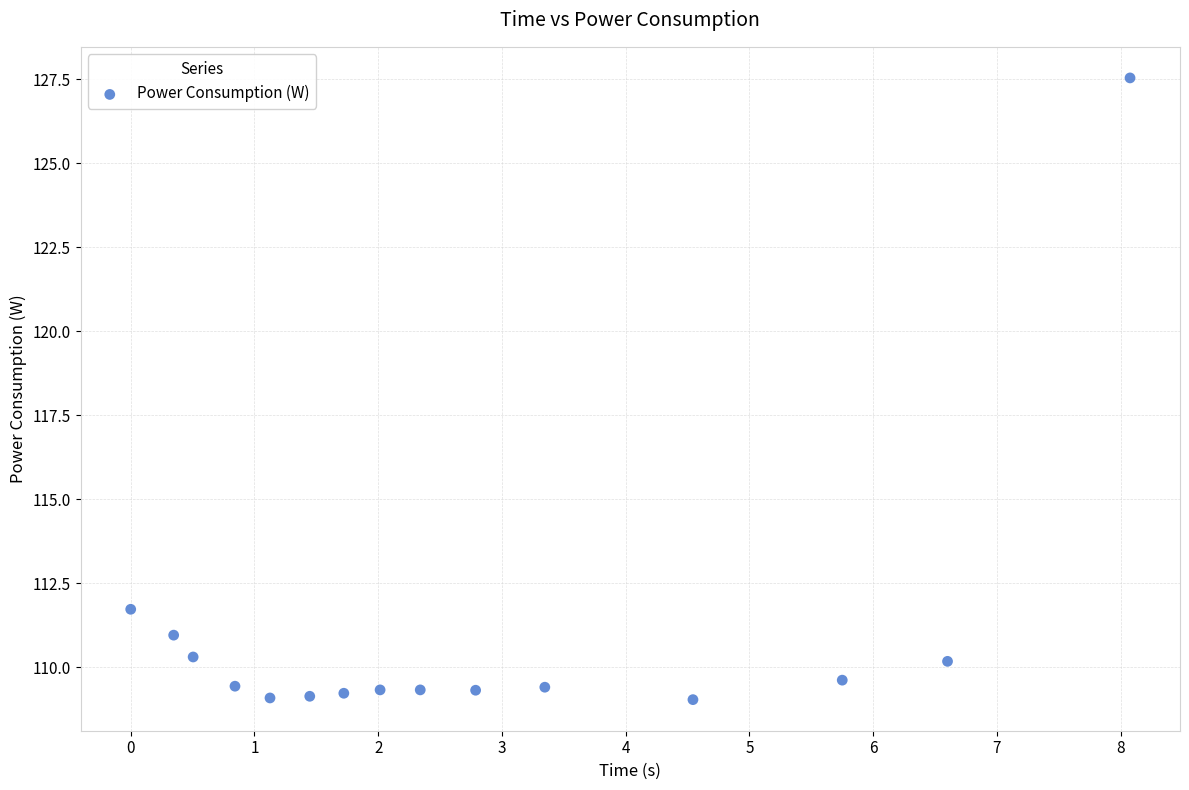

What Y value in the scatter plot is closest to 118?

111.7